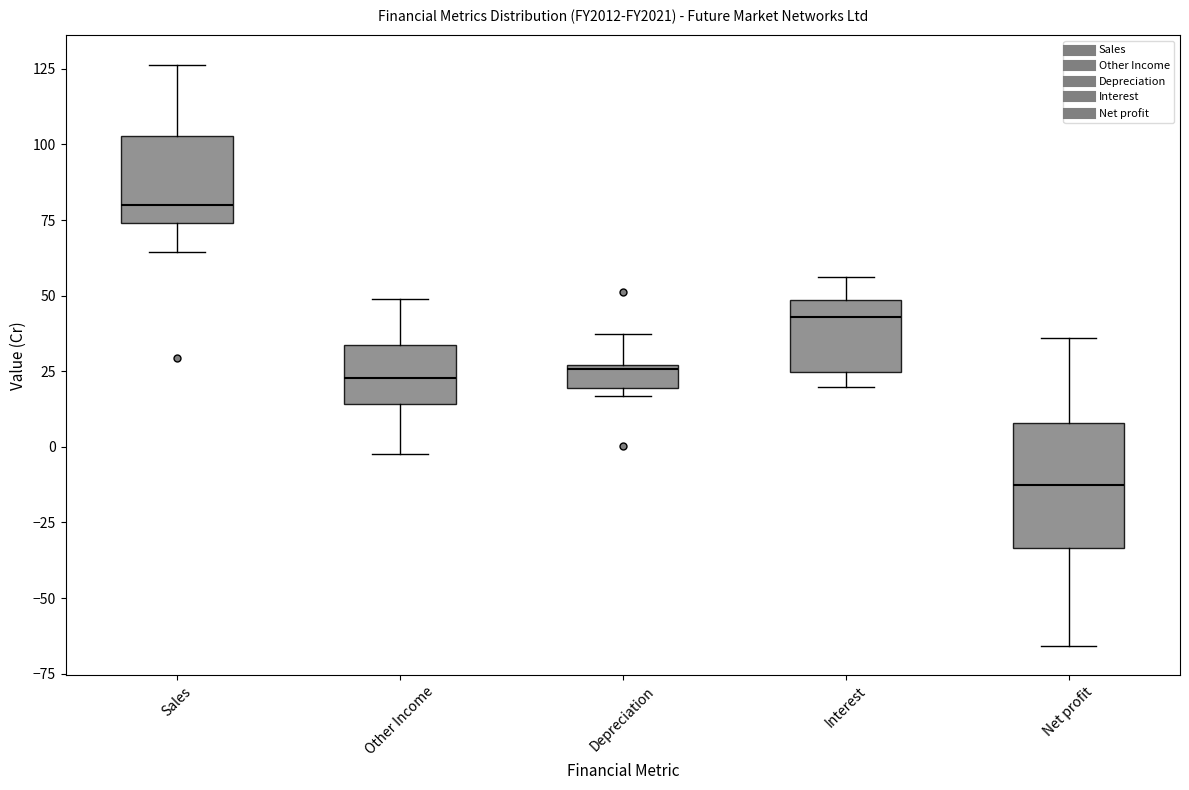

Where does the upper whisker of the box for Sales end on the y-axis? The values are not printed on the chart, so give them approximately, as read against the axis.

125